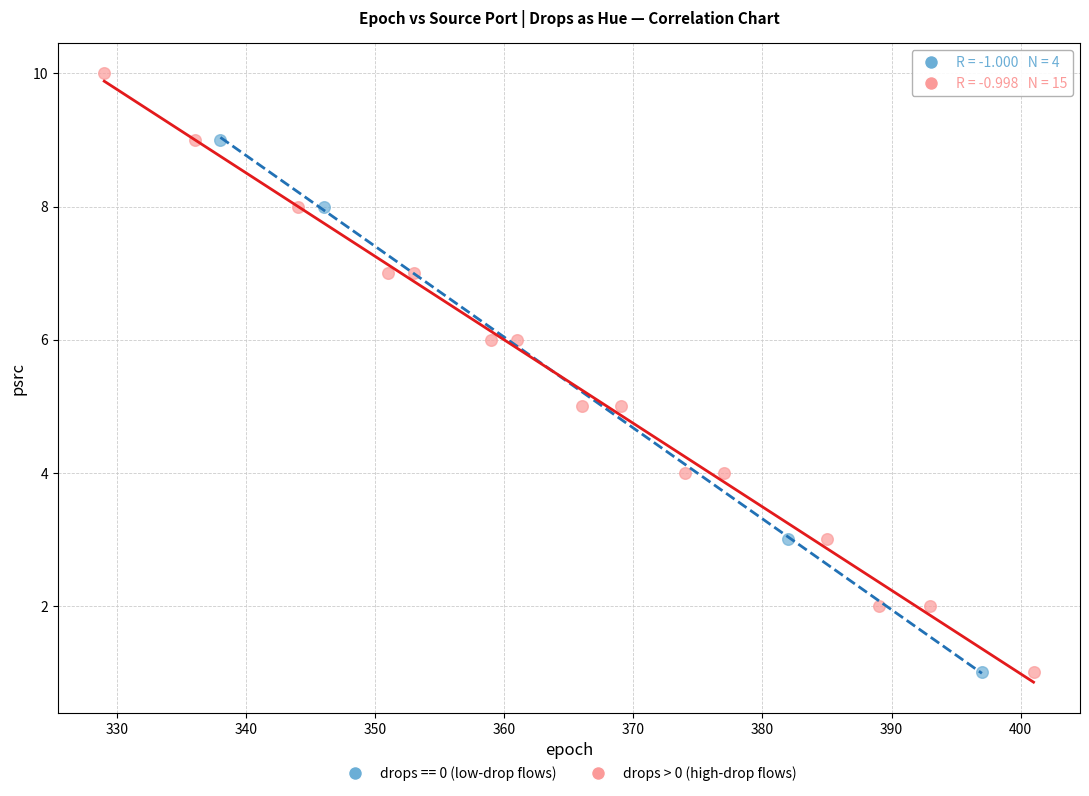

Which series contains the highest Y value?

drops > 0 (high-drop flows)